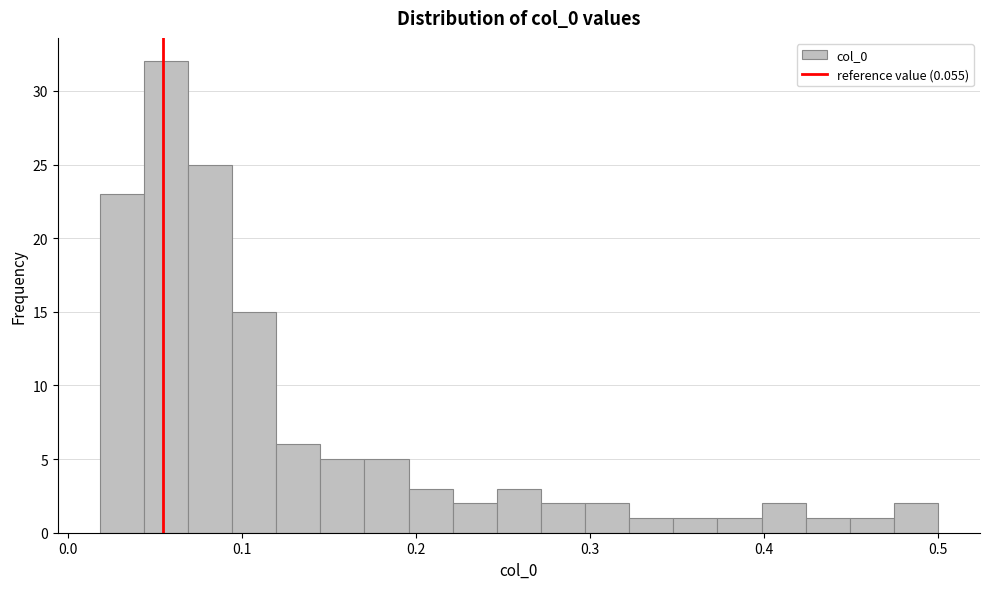

Around what value on the x-axis is the tallest bar? Give the approximate position of its centre, as read against the axis.

0.06